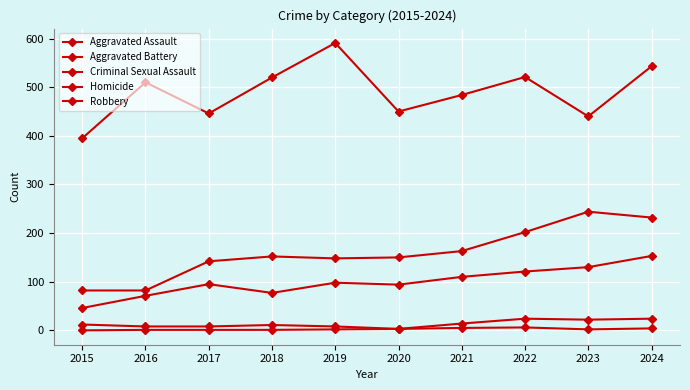

How many distinct data groups are displayed?

5